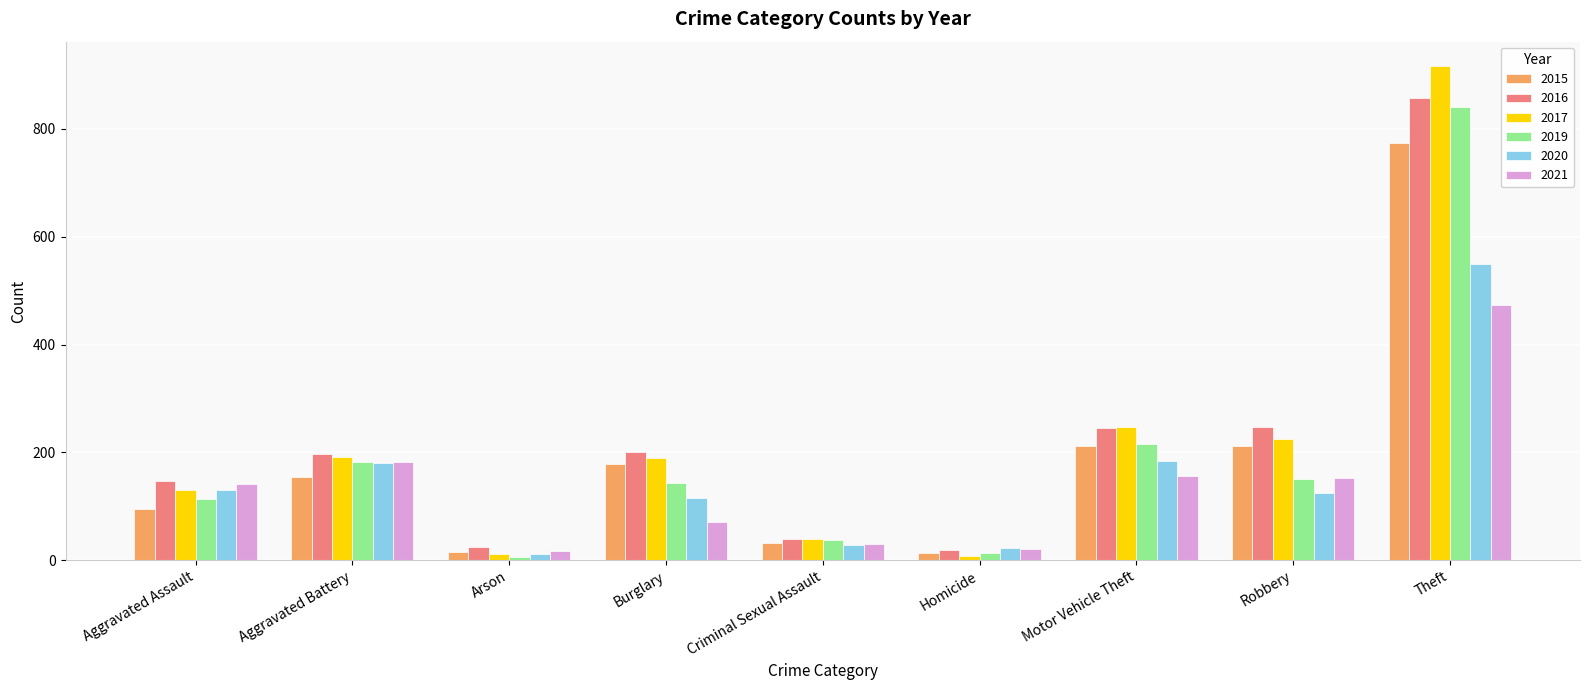

What is the sum of the 2021 values at Aggravated Battery and Aggravated Assault?

324